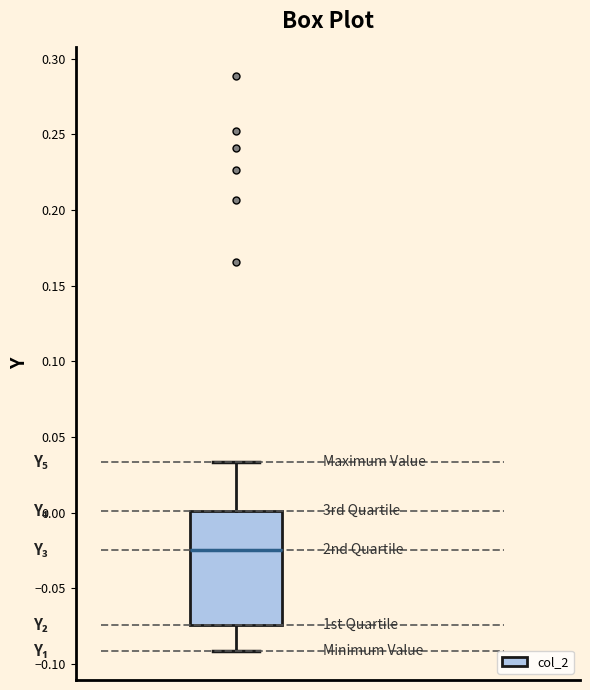

Read this box plot against the y-axis: the position of the median line, the range covered by the box, and the ends of both whiskers. The values are not printed on the chart, so give them approximately, as read against the axis.

median -0.025, box -0.075 to 0.000, whiskers -0.090 to 0.035